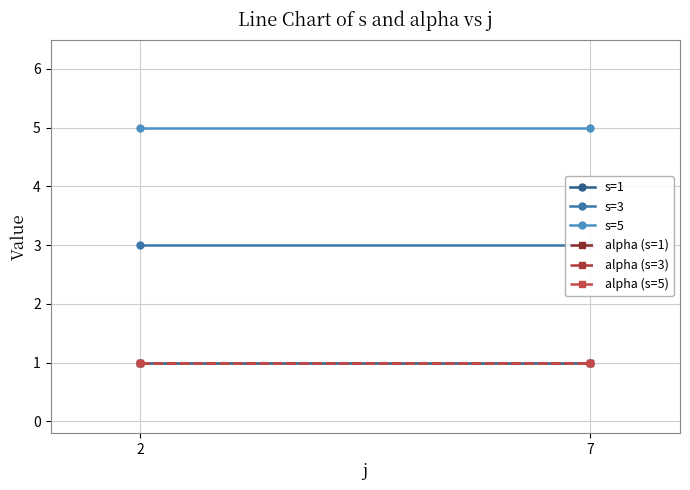

What is the value of the alpha (s=3) point at the 2nd from the left?

1